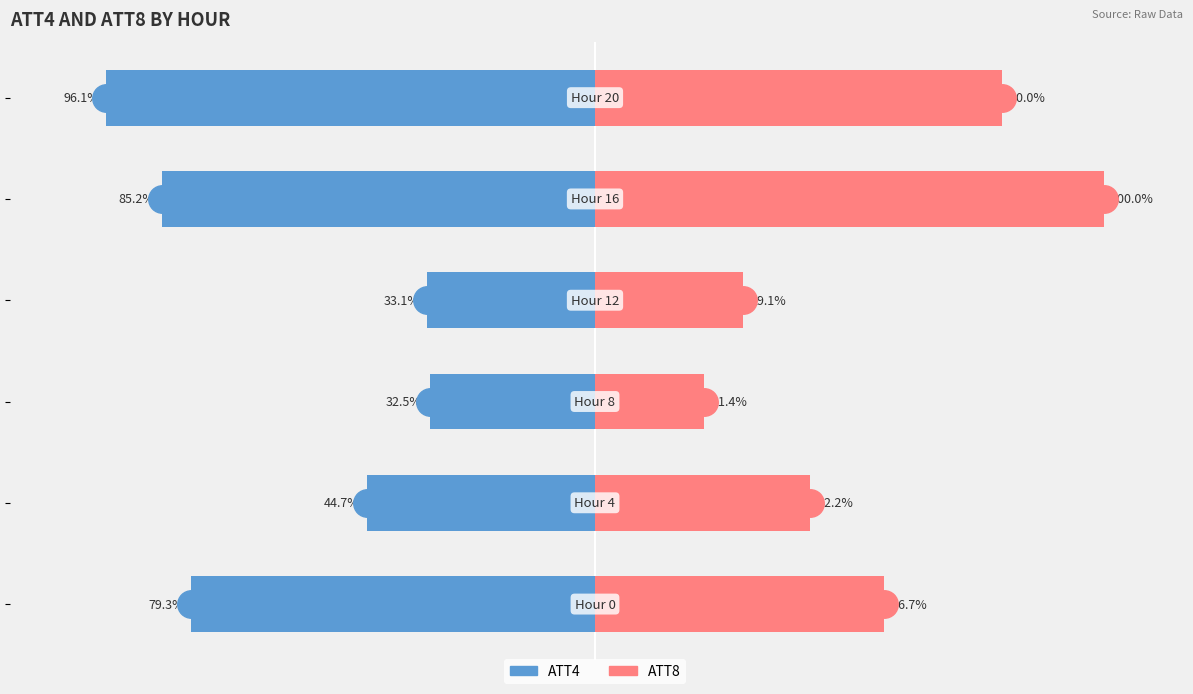

Between 2 and 5, which series saw the biggest shift?

ATT4